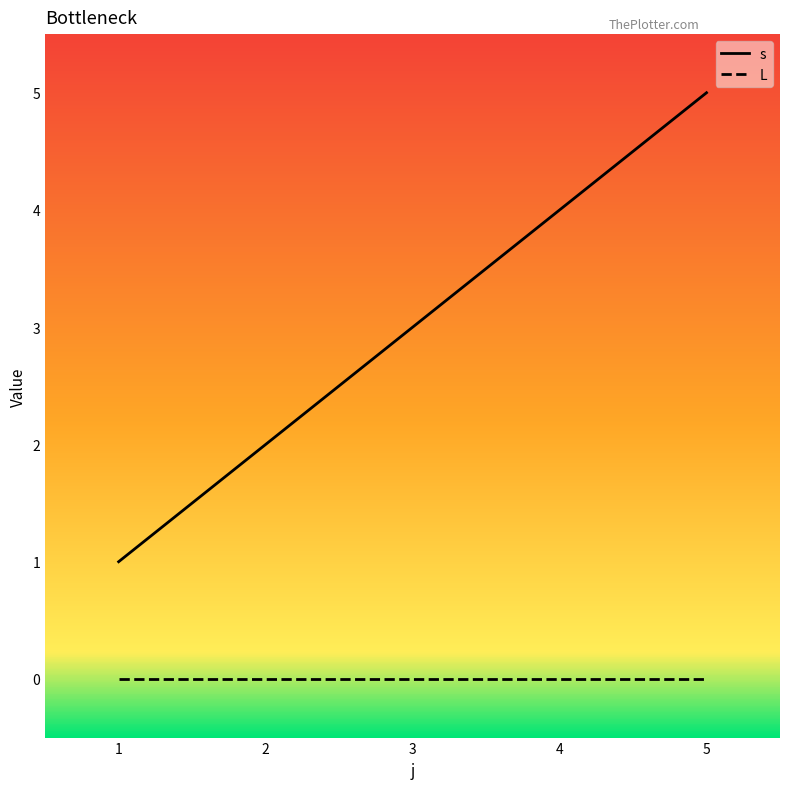

At which label does s reach its peak?

5